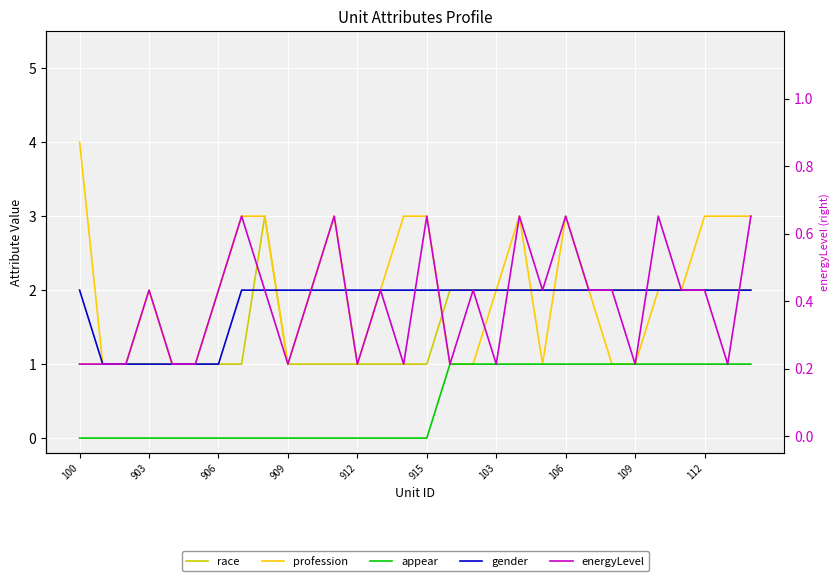

Which category has the lowest value in the appear series?

100